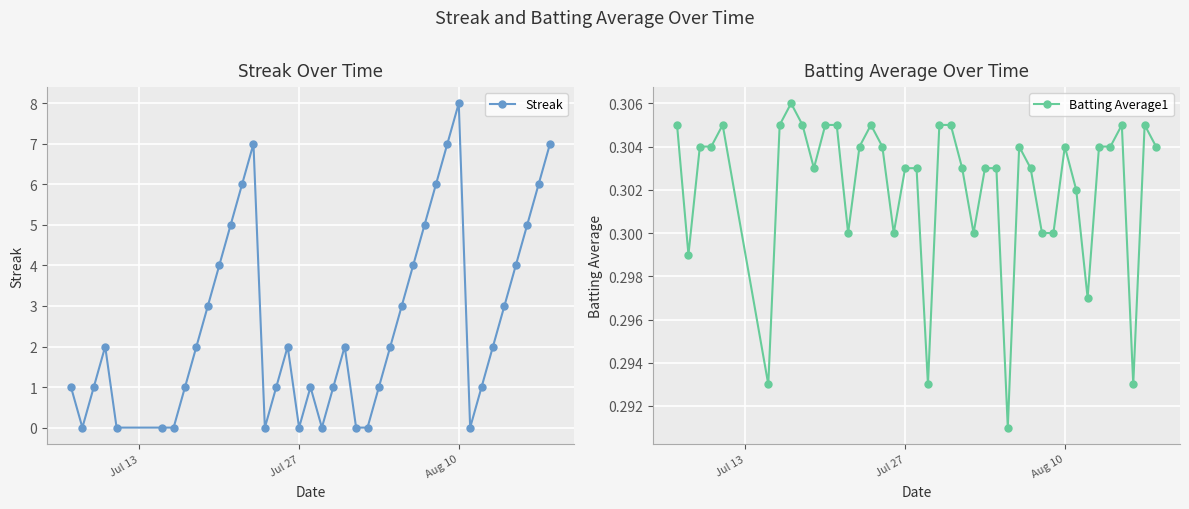

What is the value of the Batting Average1 point at the 15th from the left?

0.3